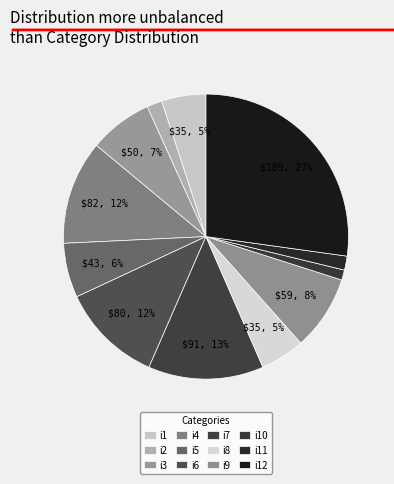

Is there a majority slice in this chart?

No